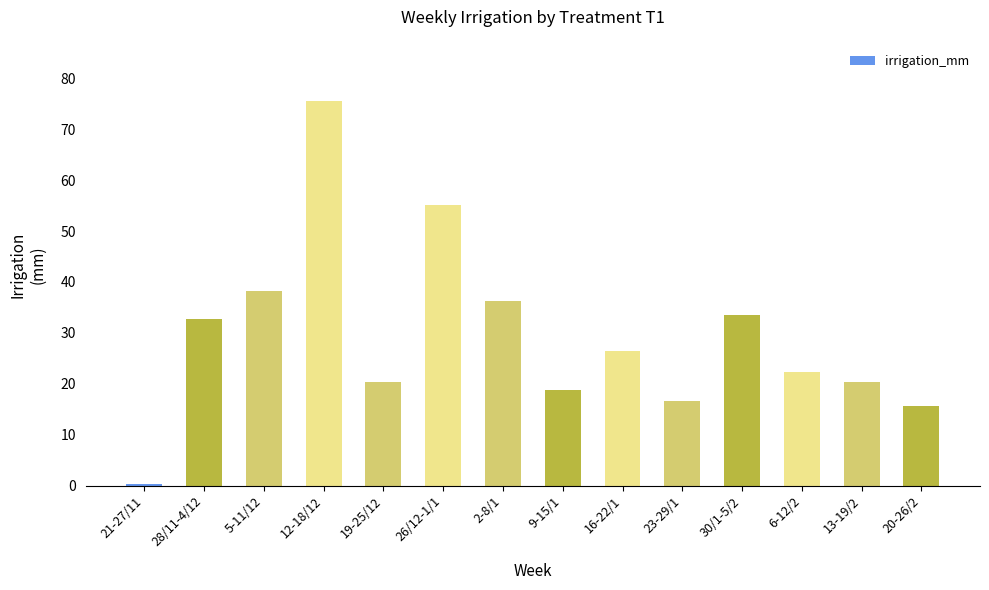

True or false: the data shows 133.6 at 12-18/12.

False